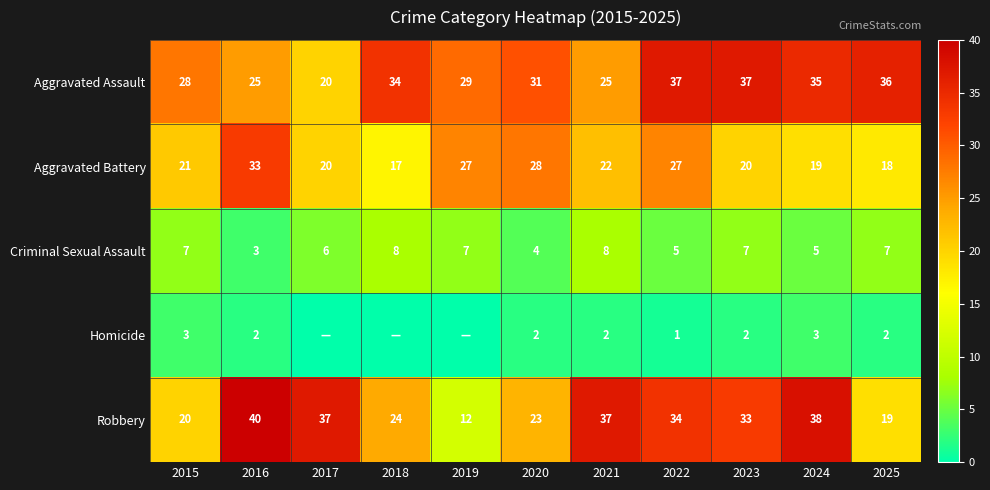

What is the greatest value displayed?

40